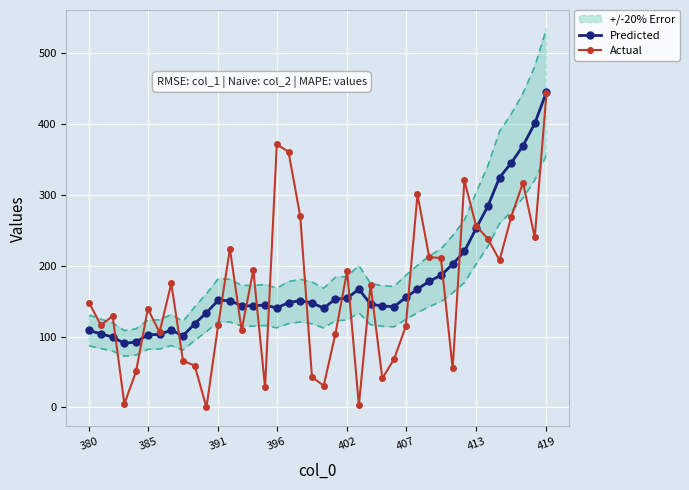

What is the highest value of the Predicted series?

444.6